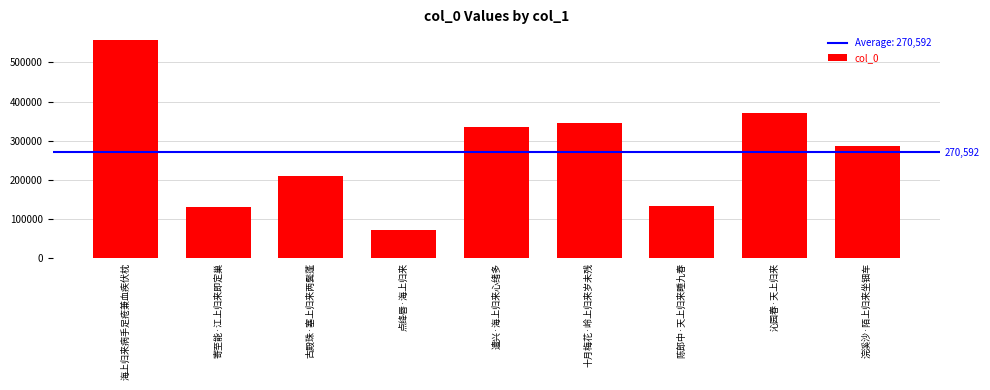

How many data points are less than 285771?

4